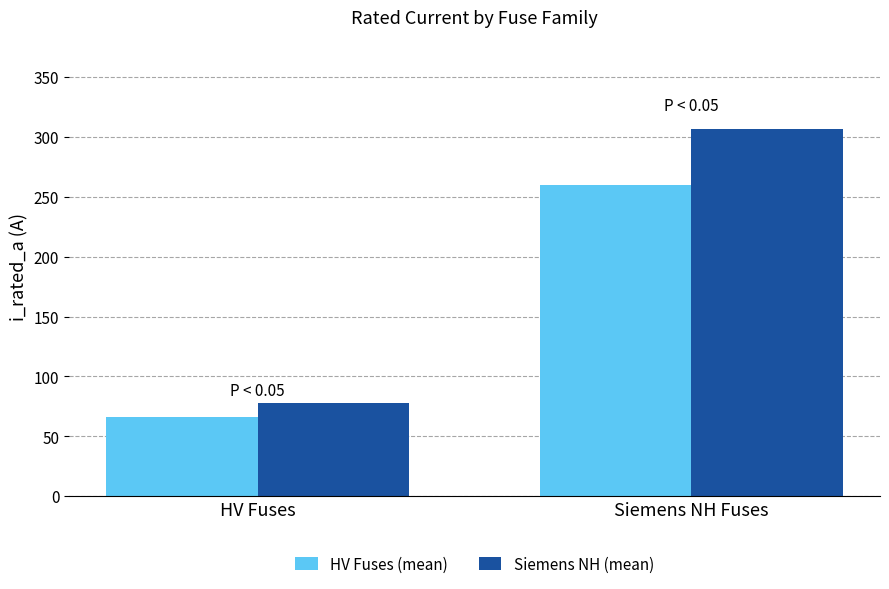

What value does the HV Fuses (mean) series have at HV Fuses?

66.2